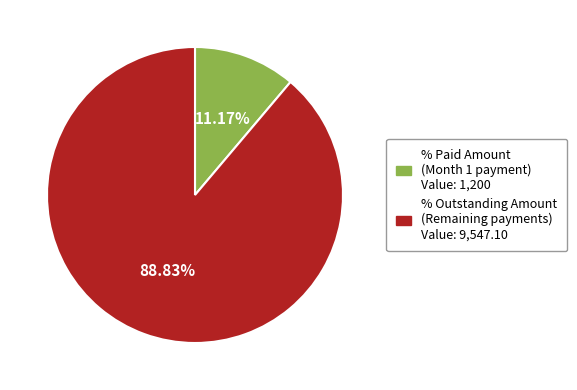

Rank the categories by value from lowest to highest.

% Paid Amount (Month 1 payment) Value: 1,200, % Outstanding Amount (Remaining payments) Value: 9,547.10